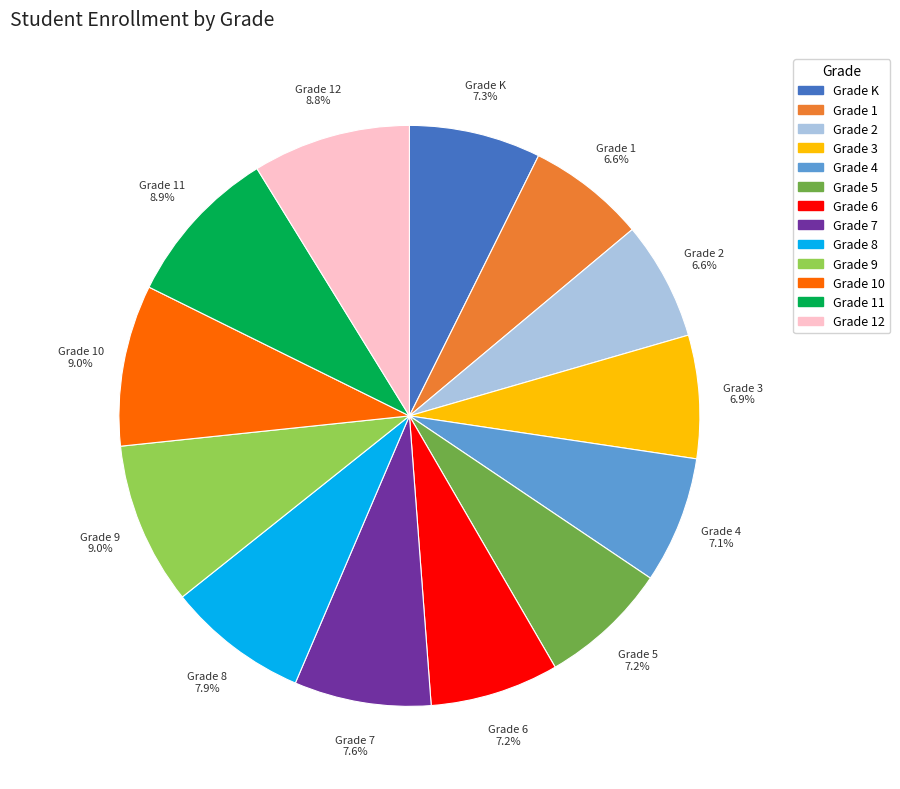

How many slices are in this pie chart?

13